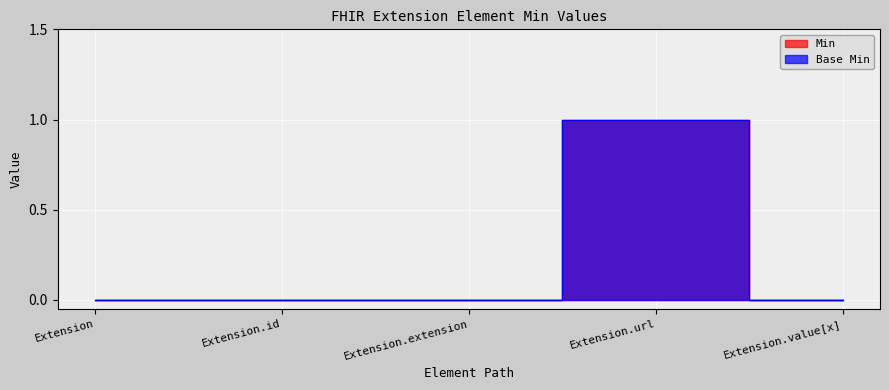

In Min, how many points are higher than both neighbors (excluding endpoints)?

1